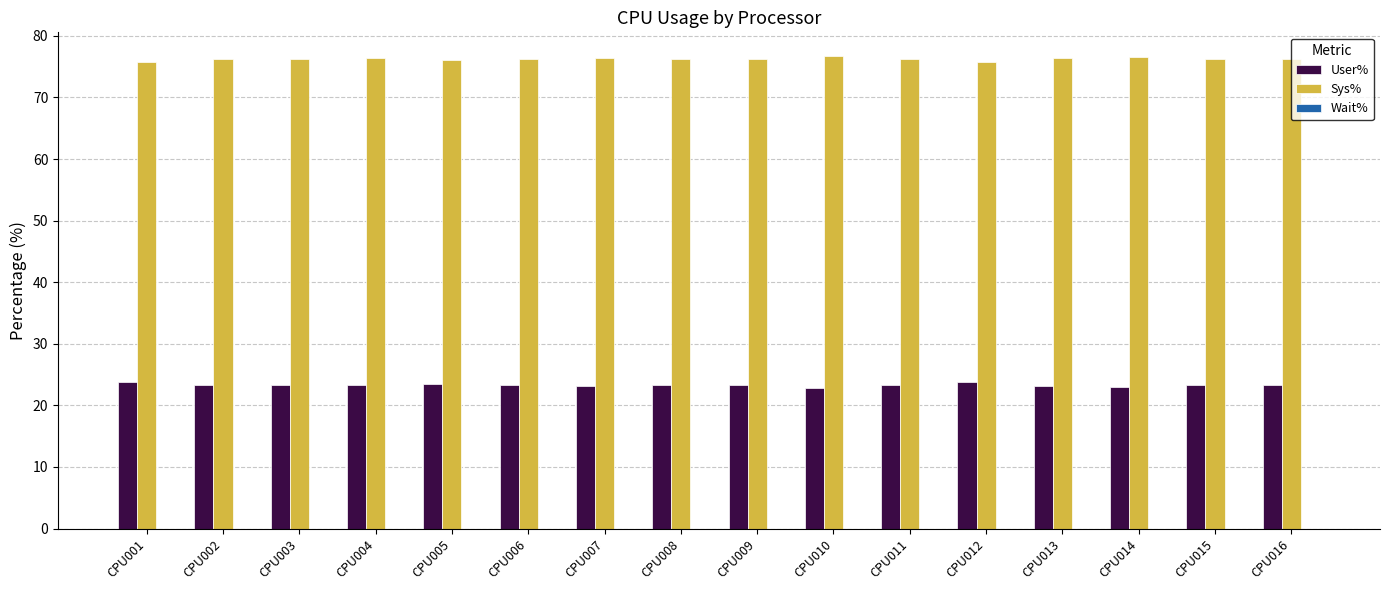

Which series has the largest total across all categories?

Sys%